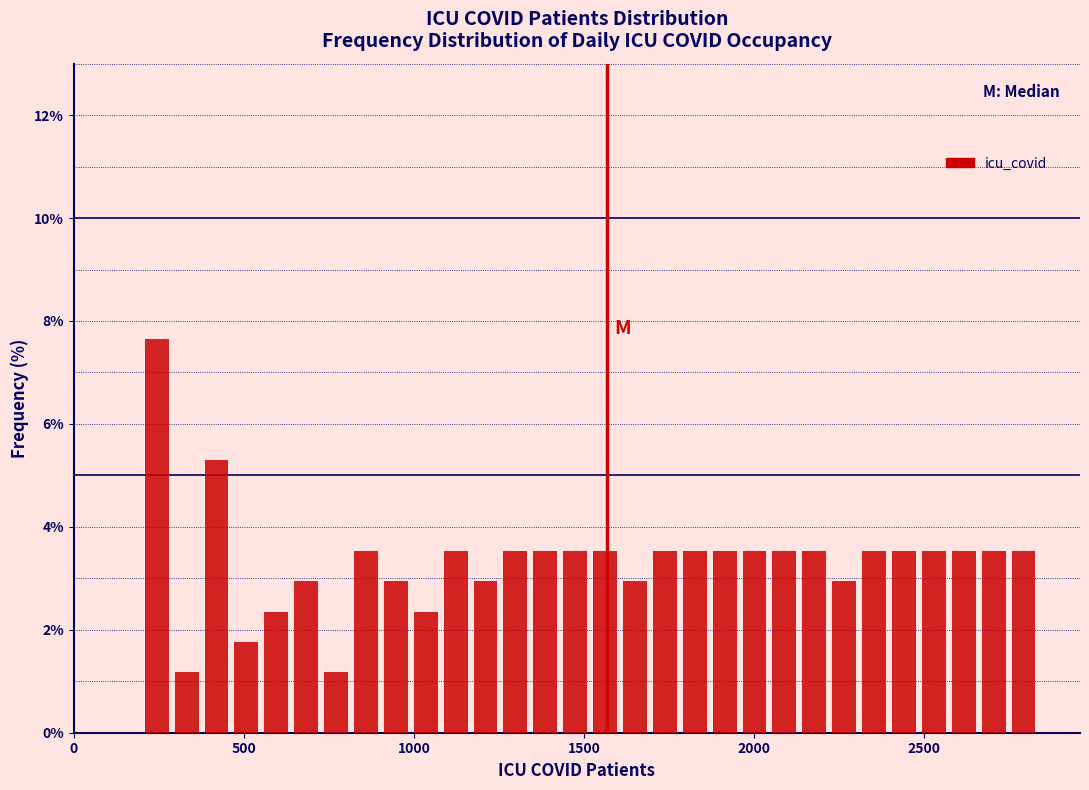

Around what value on the x-axis is the tallest bar? Give the approximate position of its centre, as read against the axis.

250